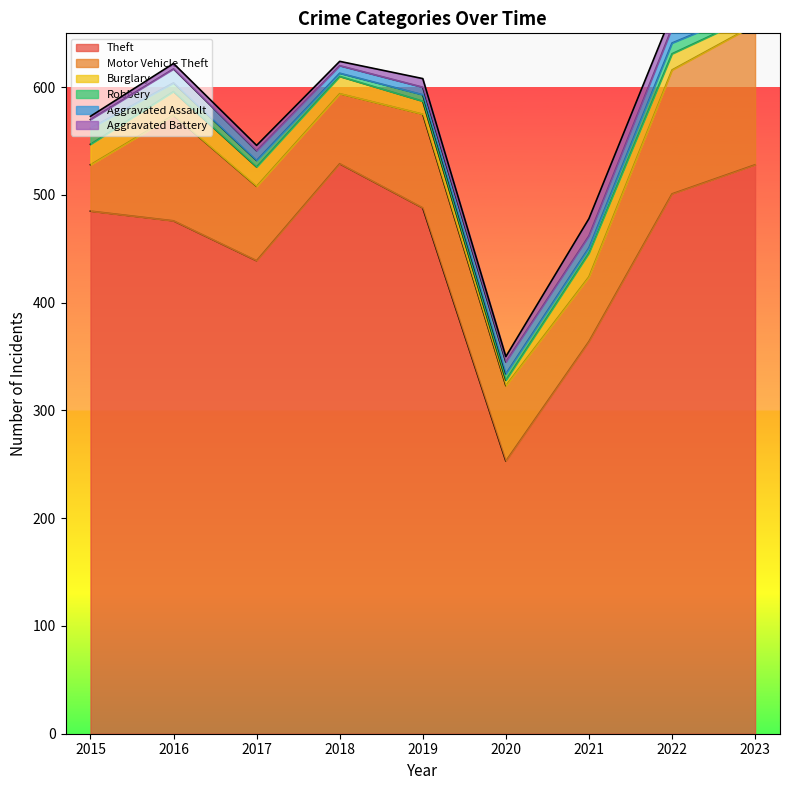

What is the total value across all series at 2017?

546